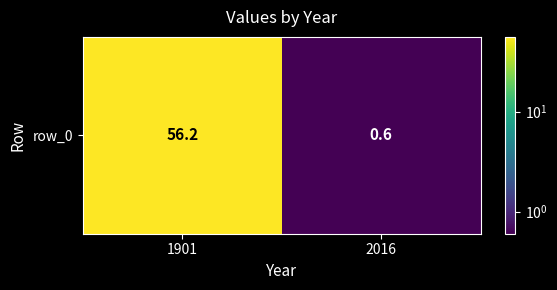

What is the average value?

28.4